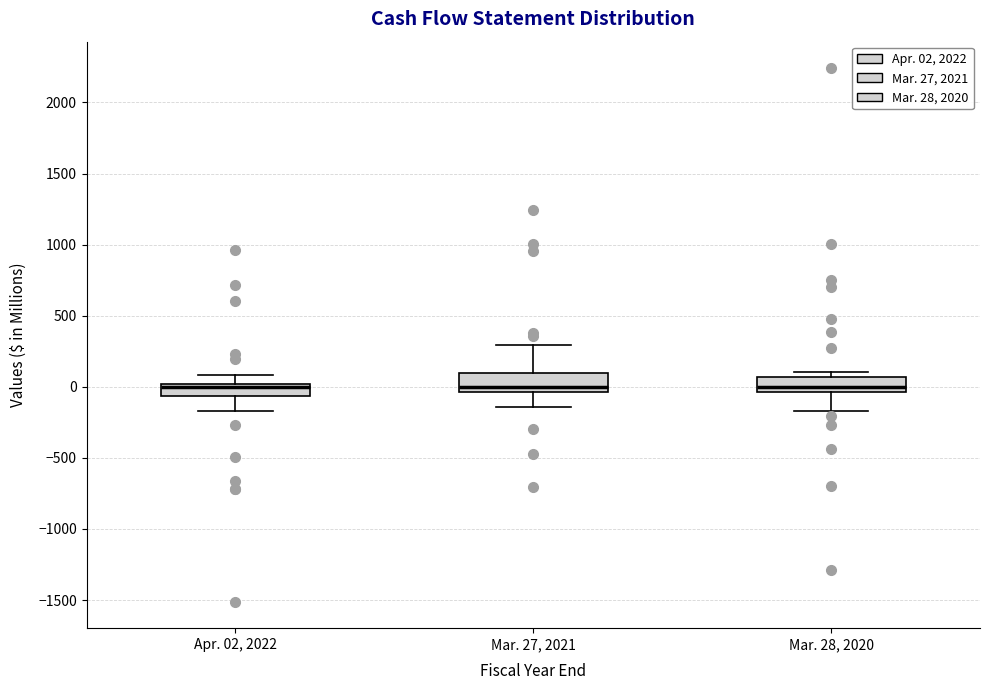

Where does the upper whisker of the box for Apr. 02, 2022 end on the y-axis? The values are not printed on the chart, so give them approximately, as read against the axis.

100